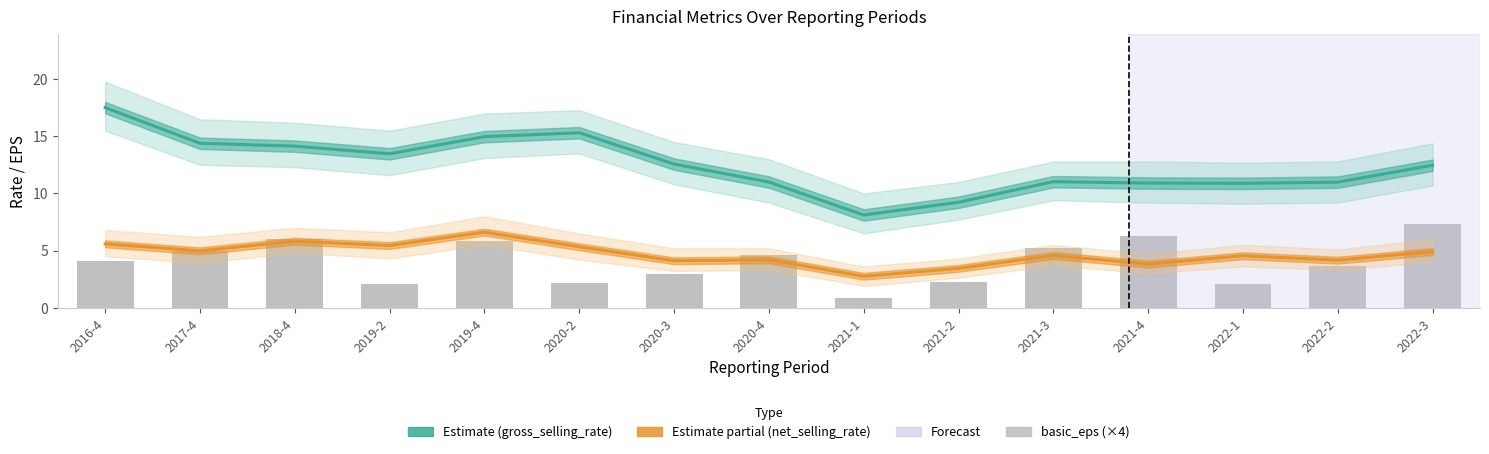

What is the difference between the basic_eps (×4) values at 2022-2 and 2018-4?

2.4